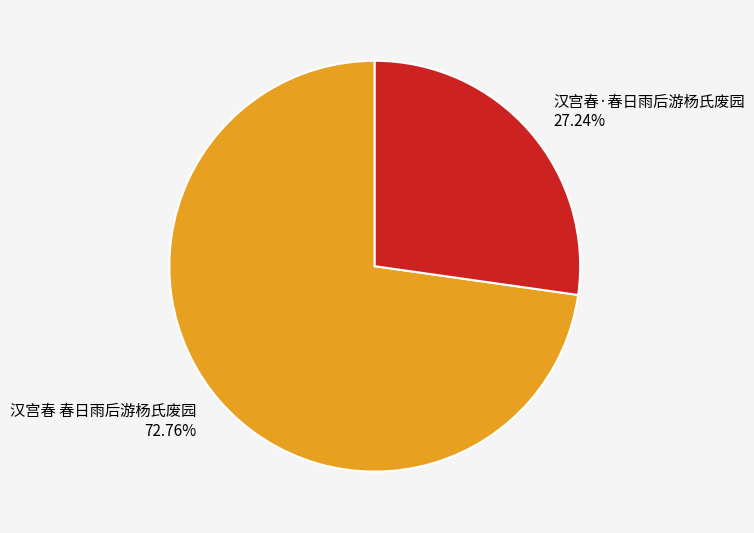

To the nearest percent, what percentage of the pie is 汉宫春 春日雨后游杨氏废园?

73%